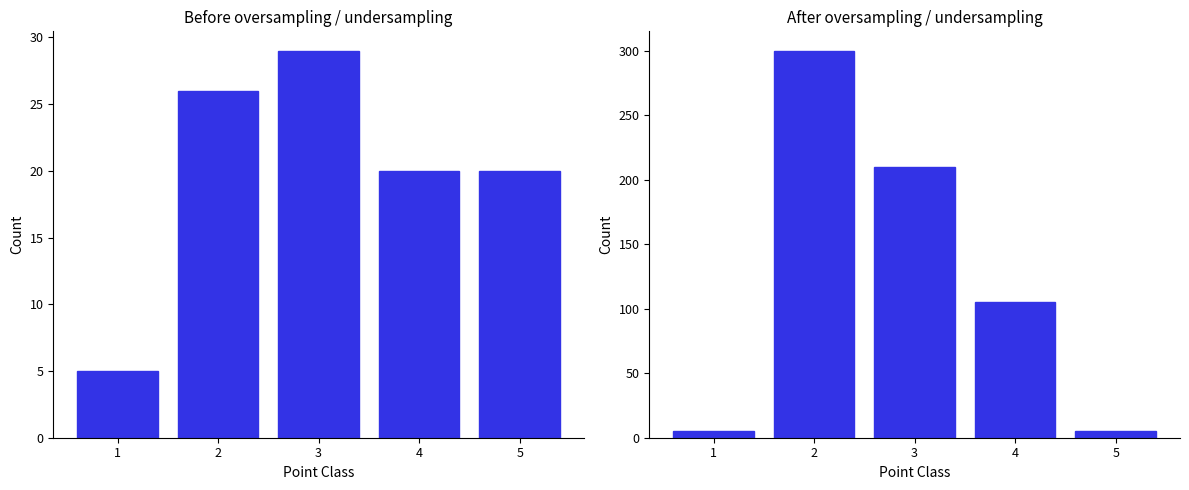

Rank the categories by value from highest to lowest.

2, 3, 4, 1, 5